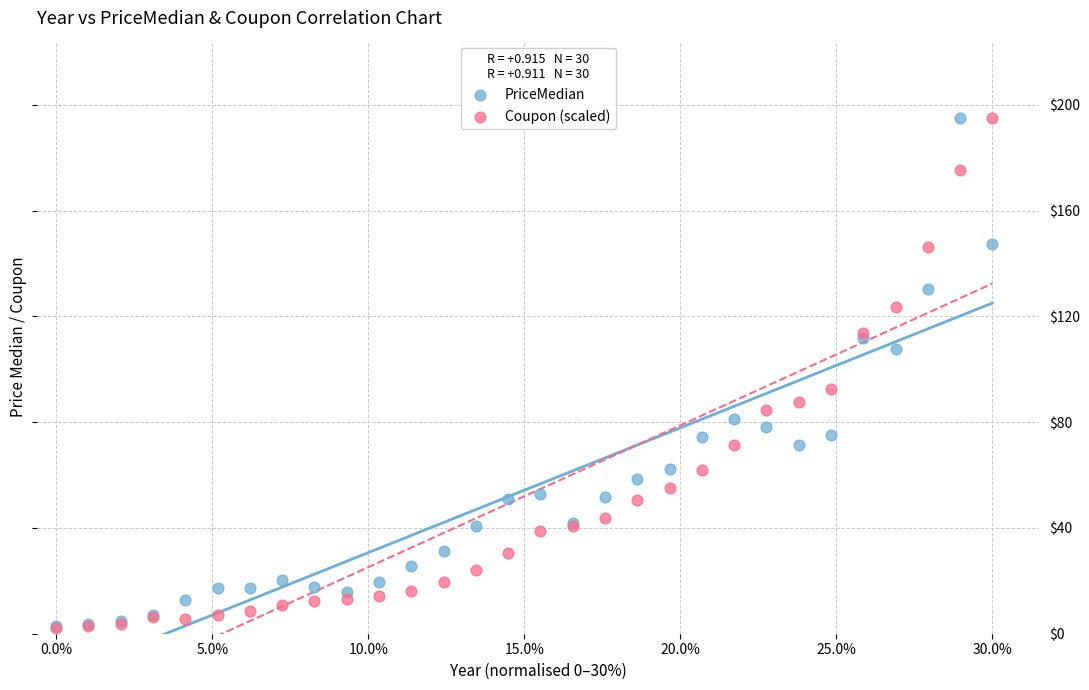

Across all series, what Y value is closest to 98?

92.6